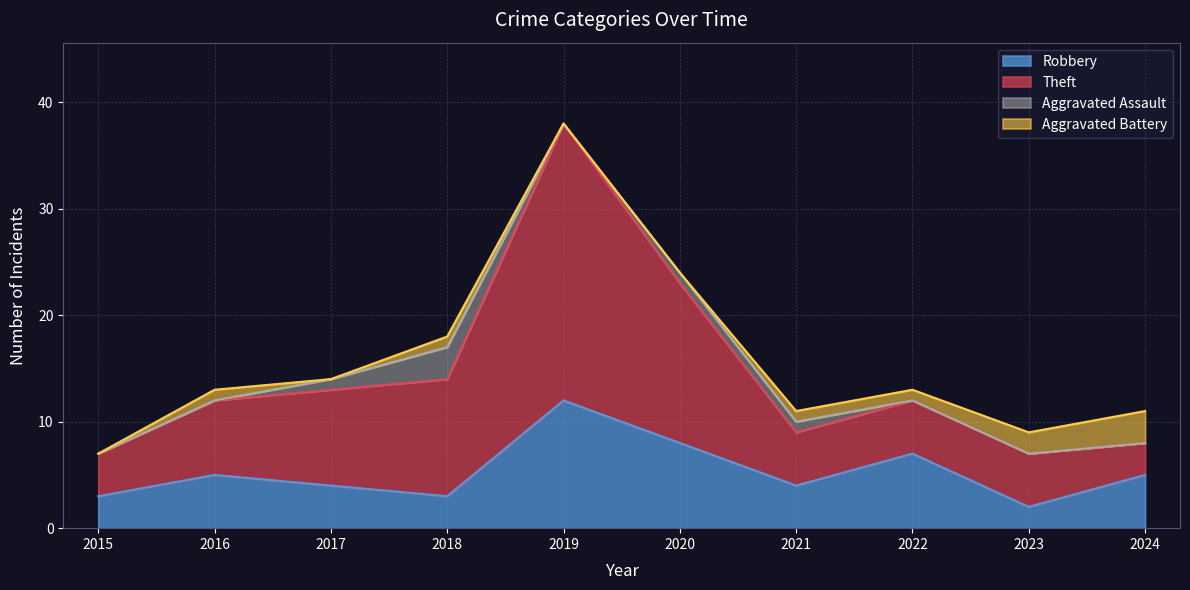

At which category is the sum across all series the highest?

2019